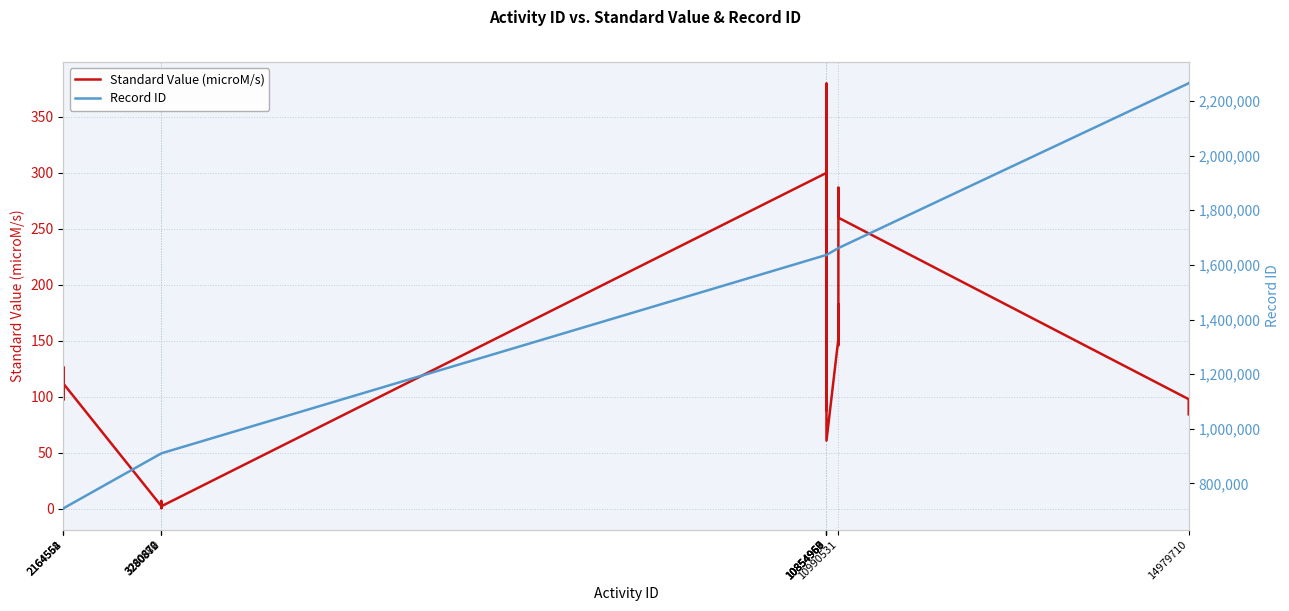

How many values in the Record ID series are below 1636427?

19